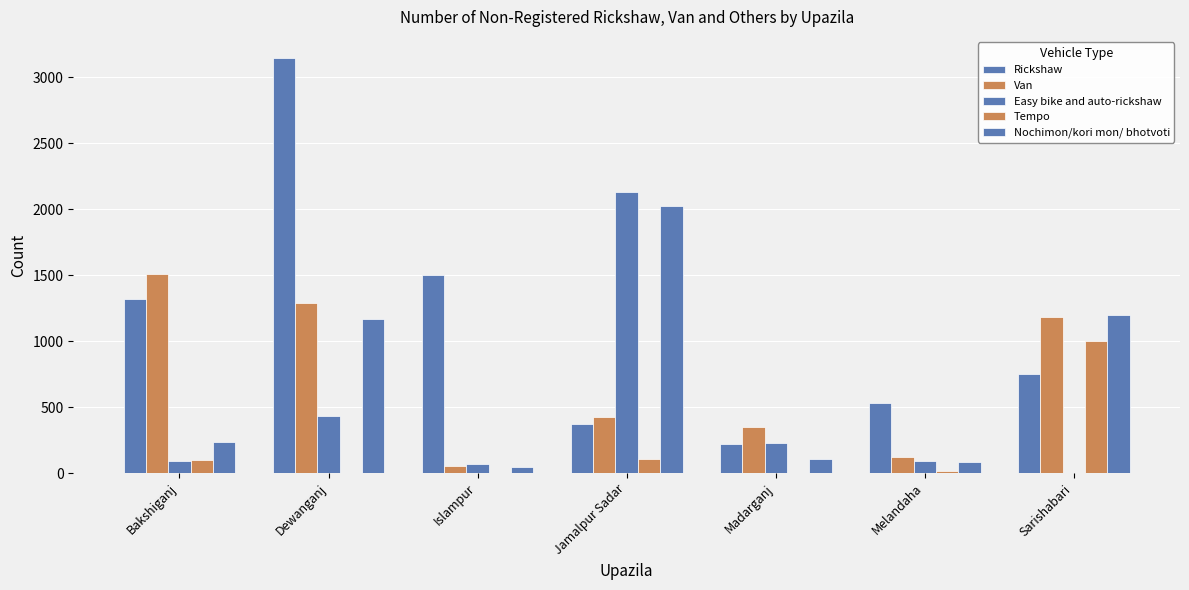

What is the label of the 6th bar from the left?

Melandaha